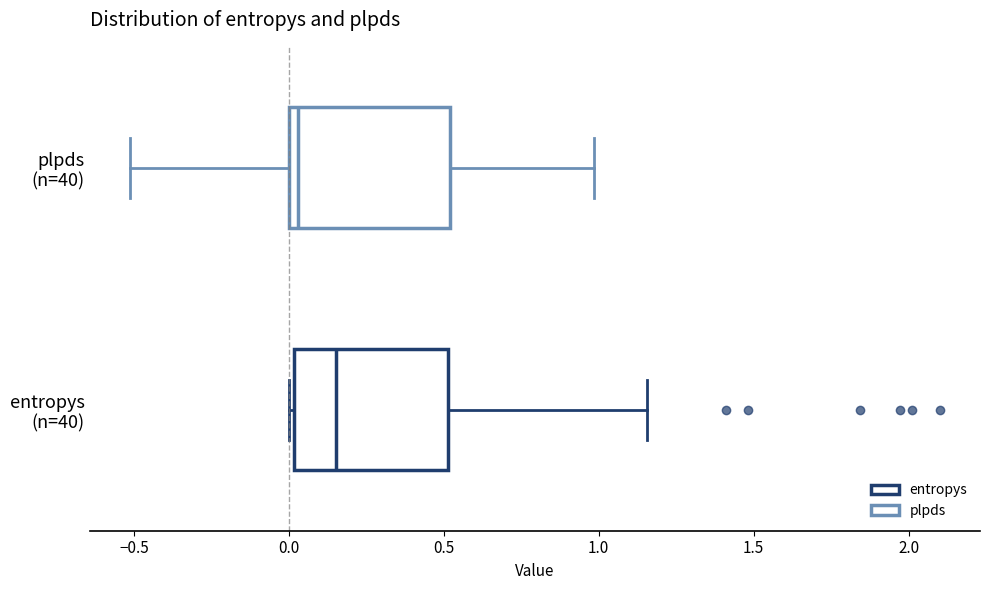

Reading bottom to top, transcribe this box plot: for each box, give where its median line is, the range the box spans, and where its two whiskers end, as read against the x-axis. The values are not printed on the chart, so give them approximately, as read against the axis.

entropys (n=40): median 0.15, box 0.00 to 0.50, whiskers 0.00 (just left of the box's left edge) to 1.15
plpds (n=40): median 0.05, box 0.00 to 0.50, whiskers -0.50 to 1.00